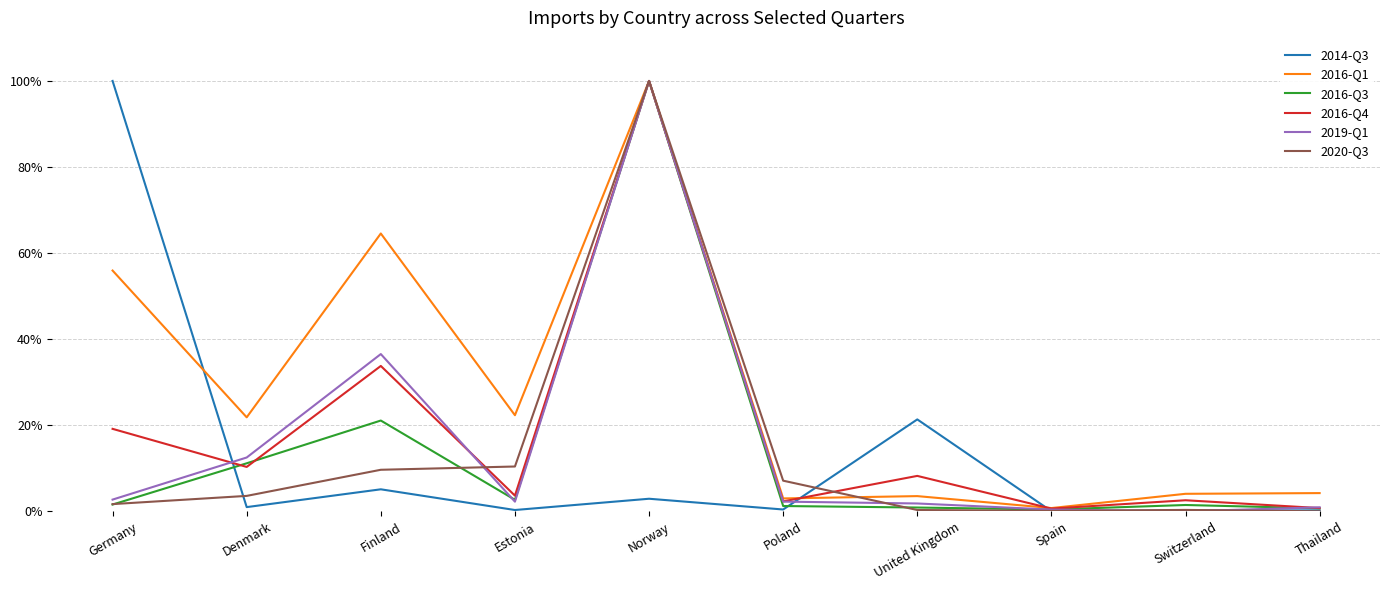

What is the average value of the 2016-Q4 series?

18.1